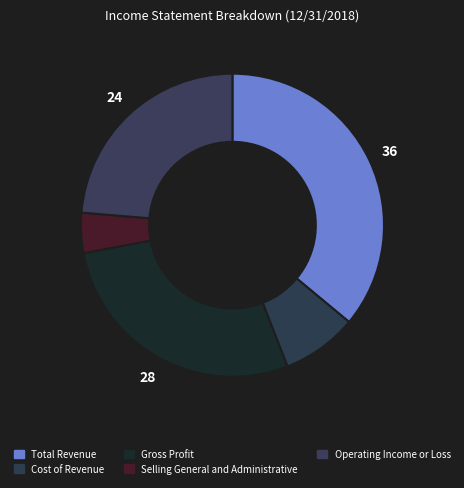

What is the largest slice in the pie chart?

Total Revenue